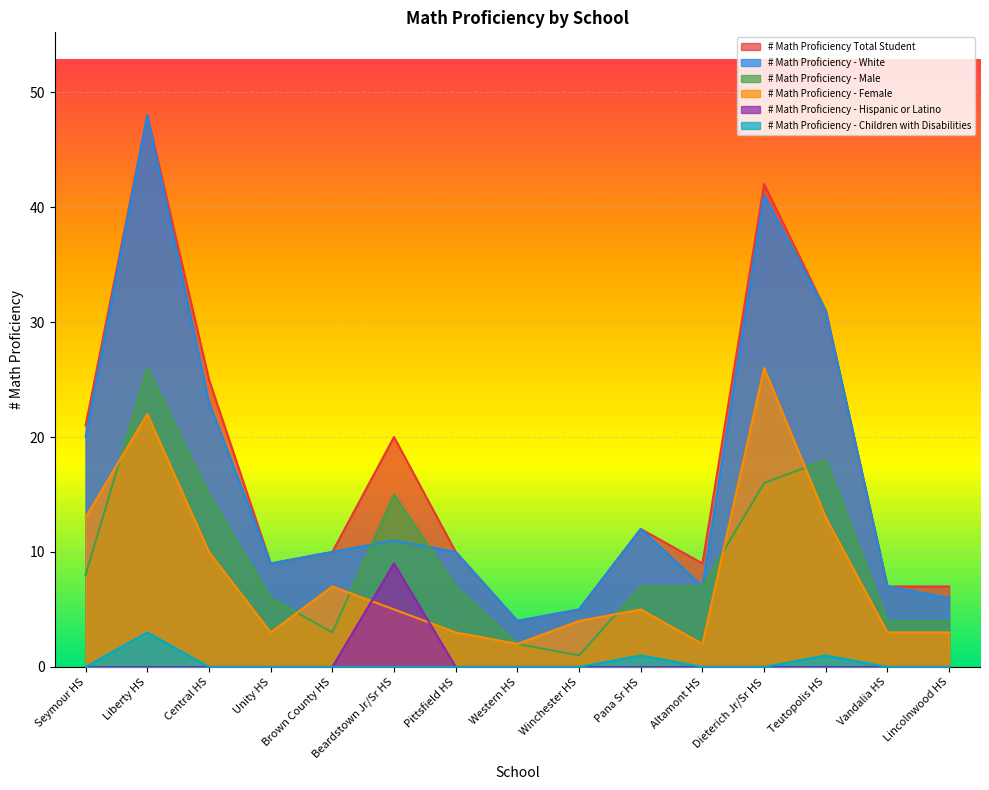

What is the label of the 2nd point from the right?

Vandalia HS